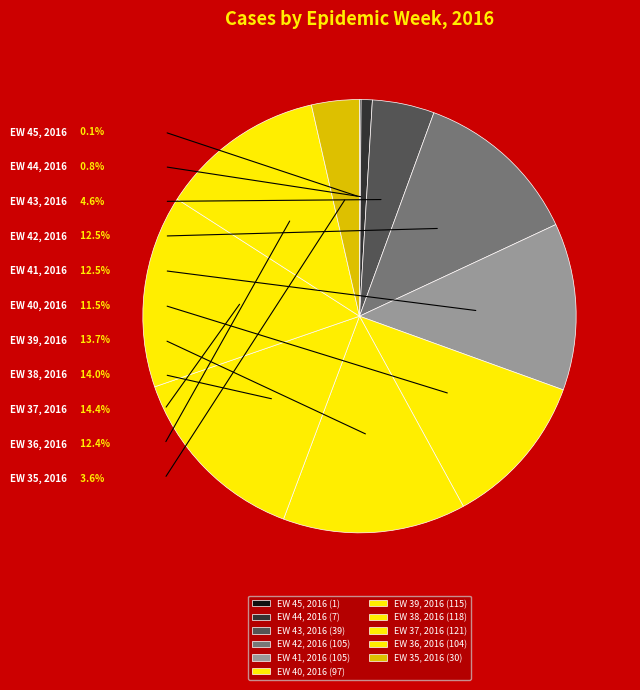

Is there a majority slice in this chart?

No